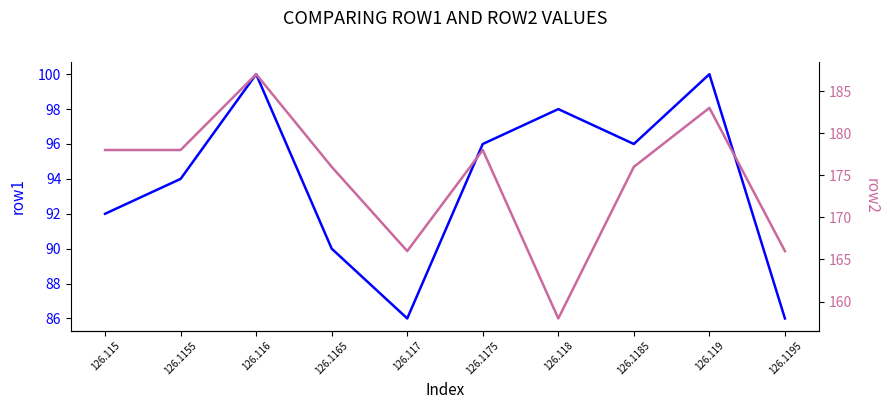

At which category does row1 reach its first local peak?

126.116